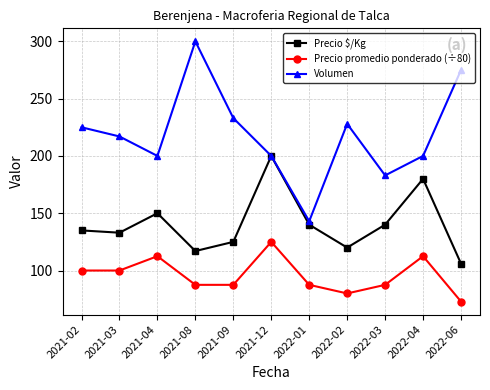

List the series in order of their overall mean, highest first.

Volumen, Precio $/Kg, Precio promedio ponderado (÷80)